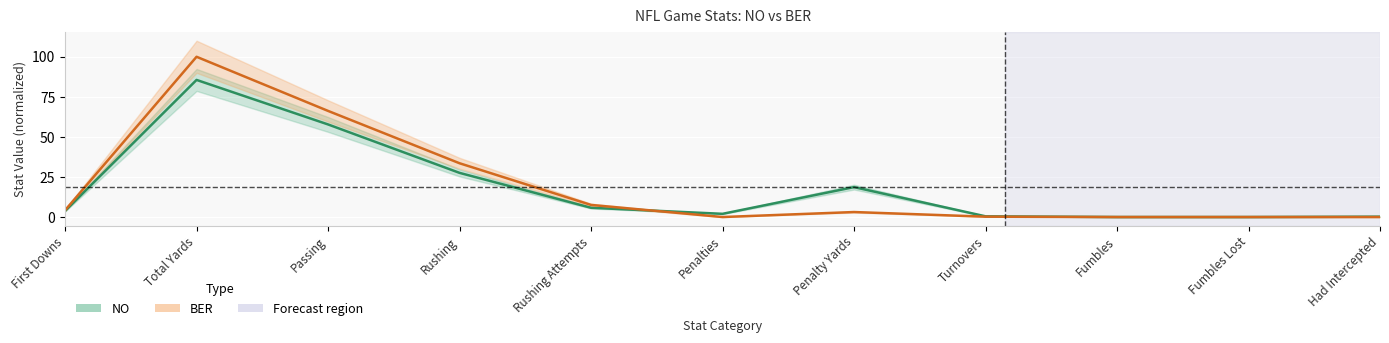

Is the value of NO at First Downs greater than the value of BER at Fumbles?

Yes